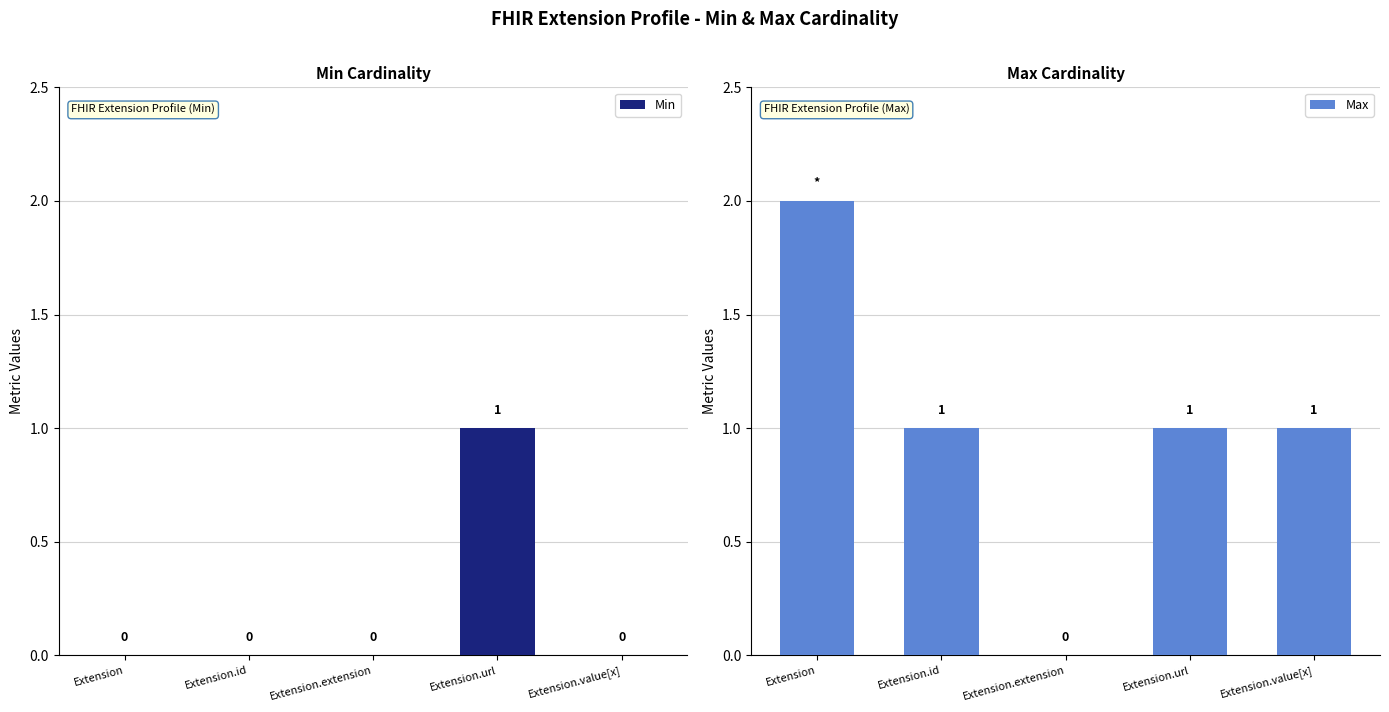

Rank the categories by Max value from lowest to highest.

Extension.extension, Extension.id, Extension.url, Extension.value[x], Extension